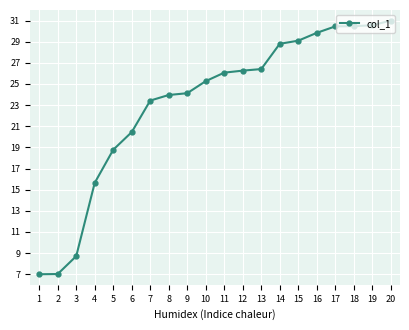

The chart shows a value of 15.6 at 4. True or false?

True